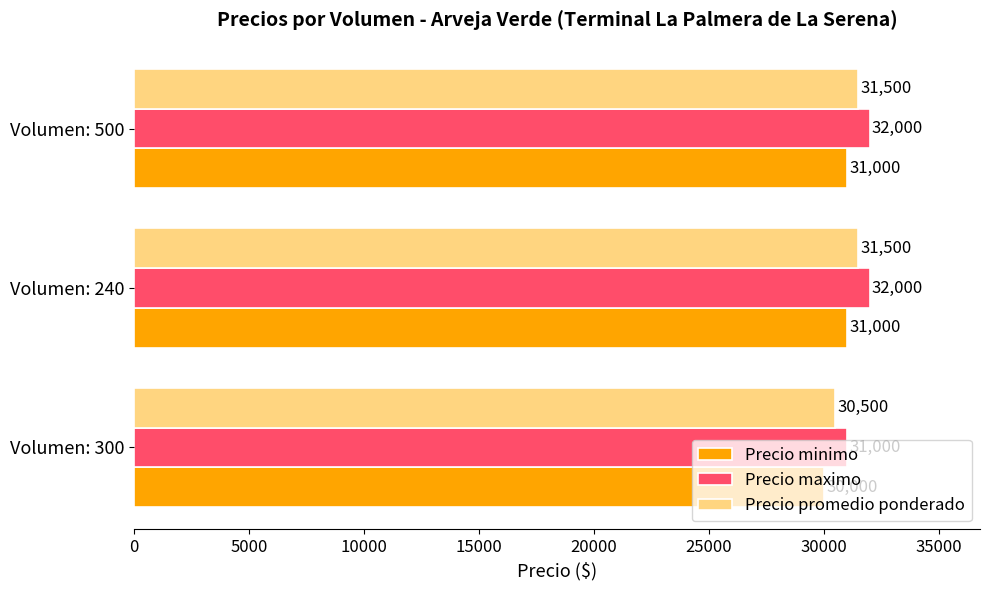

What is the total value across all series at Volumen: 500?

94500